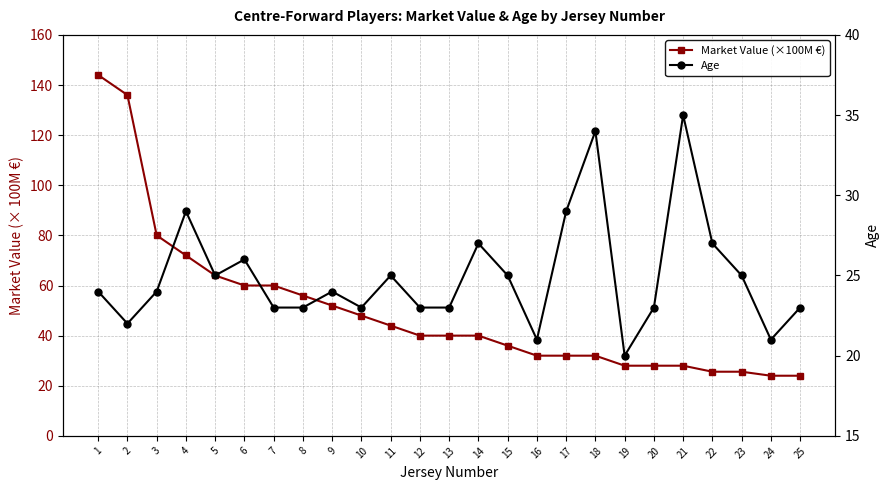

Which series has the widest spread of values?

Market Value (×100M €)